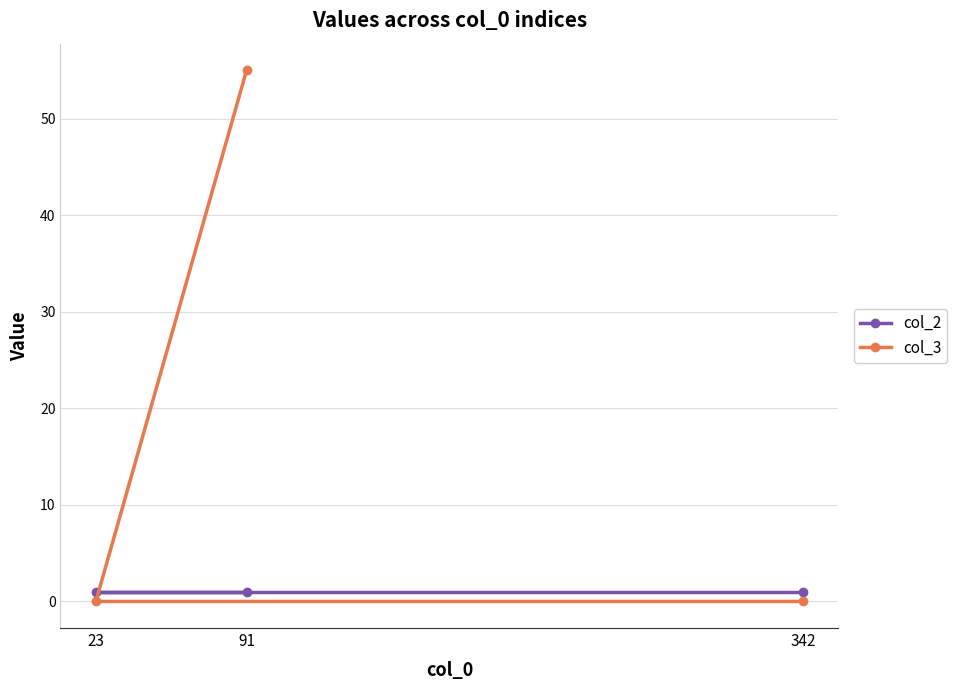

What is the spread (max minus min) of values at 91?

54